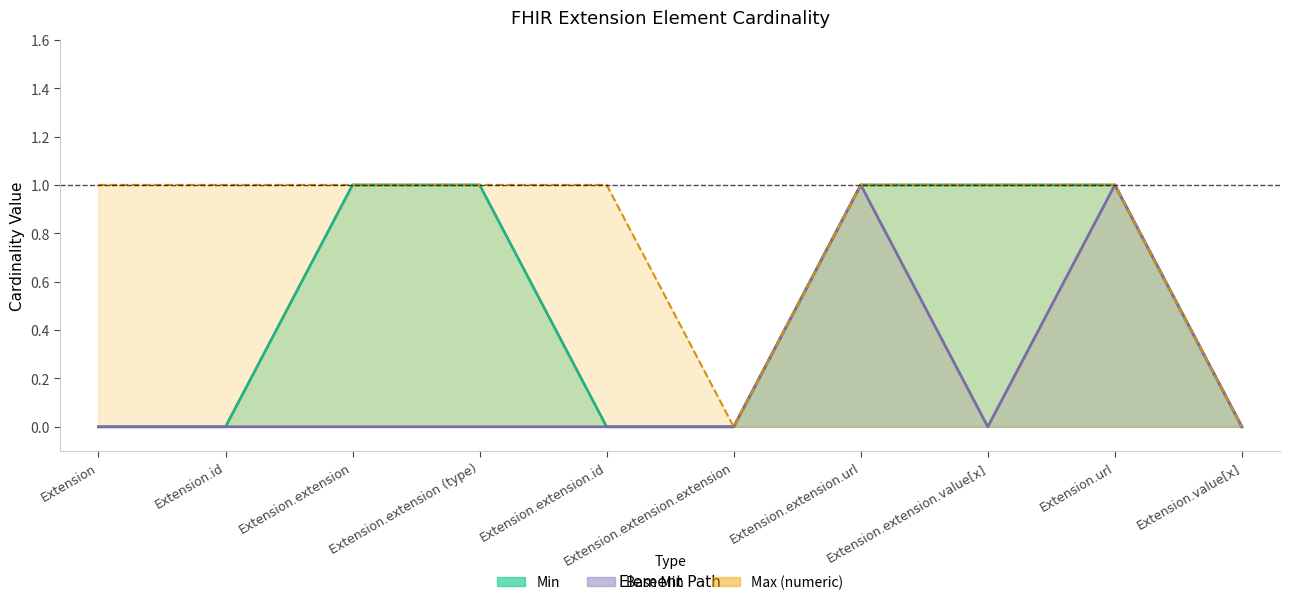

Count the Base Min values in the range 0 to 1.

10